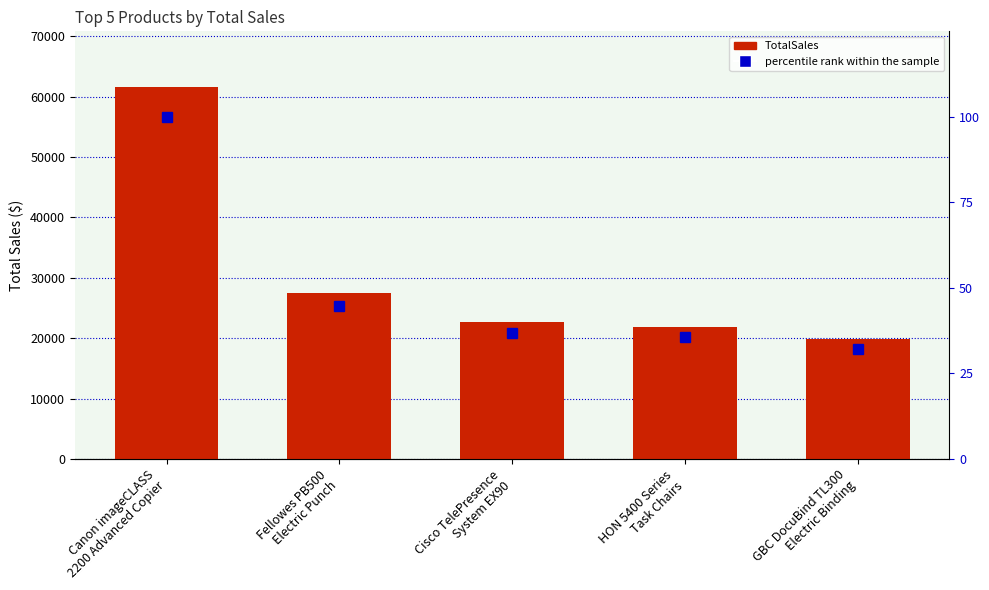

Is it true that TotalSales equals 11885.3 at Fellowes PB500
Electric Punch?

False